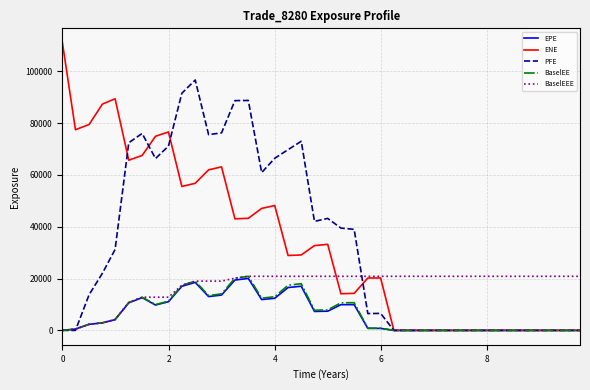

Which series has the largest range (max minus min)?

ENE